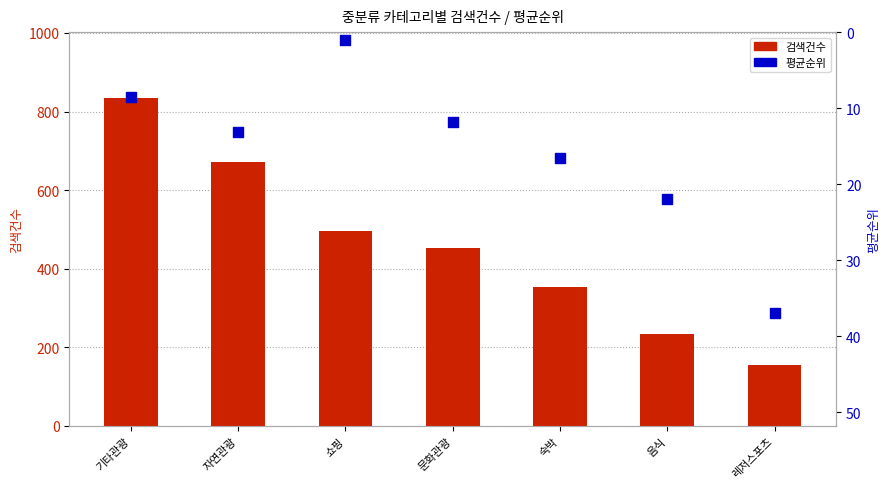

Is the value of 검색건수 at 음식 greater than the value of 평균순위 at 기타관광?

Yes